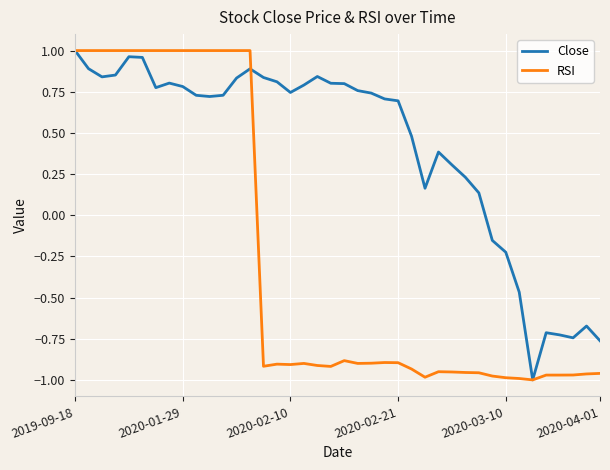

After their last crossing, which series has the higher values: RSI or Close?

Close